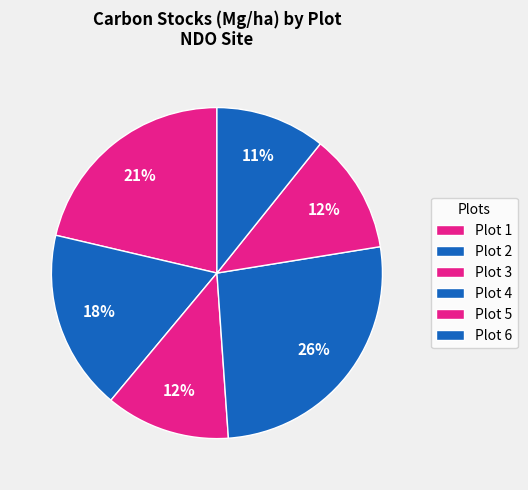

How many slices are in this pie chart?

6